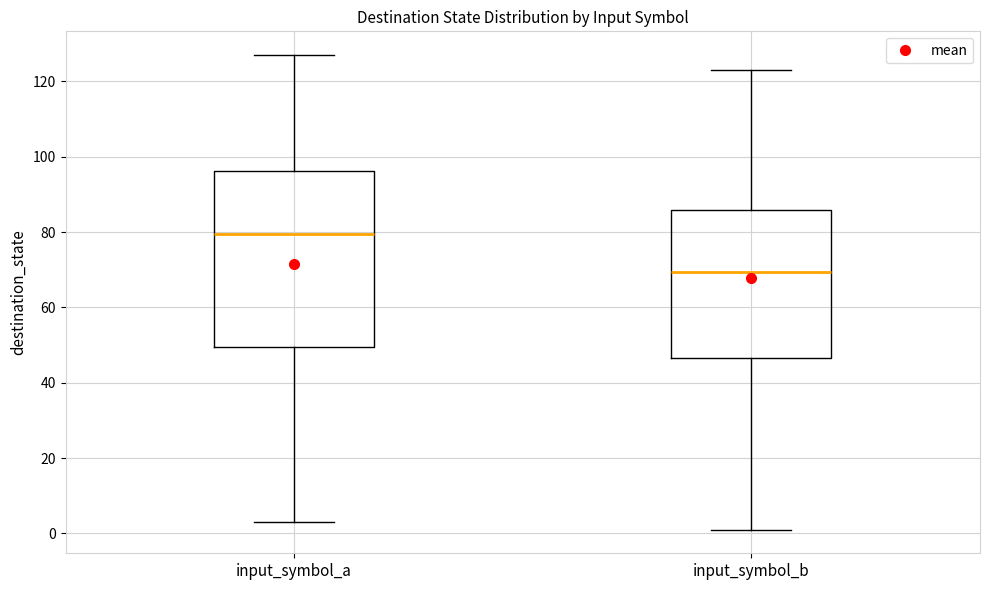

Which box has the highest median line?

input_symbol_a